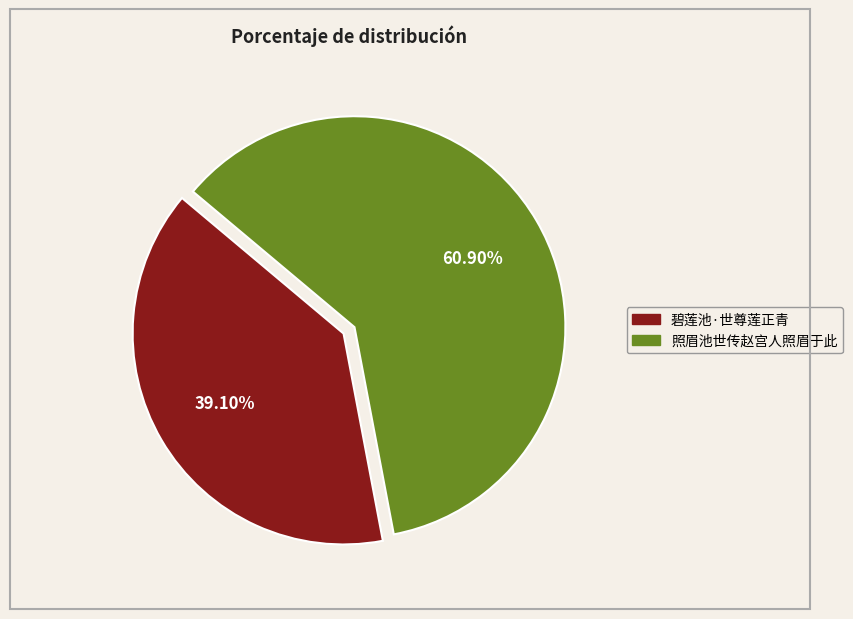

To the nearest percent, what is the difference between the 照眉池世传赵宫人照眉于此 and 碧莲池·世尊莲正青 slice percentages?

22%